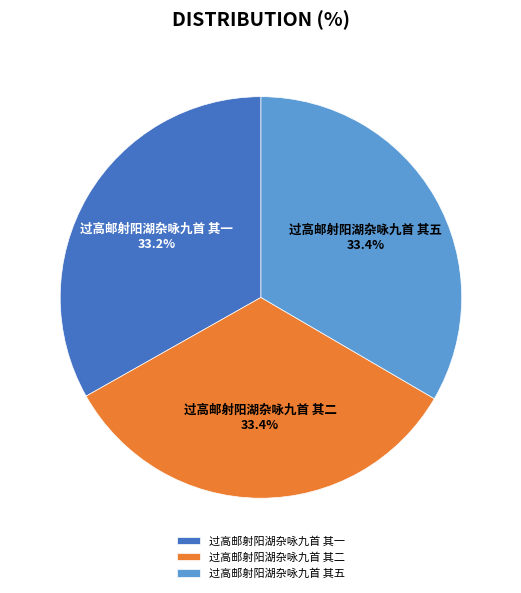

Is it true that 过高邮射阳湖杂咏九首 其二 is 44% of the pie?

False